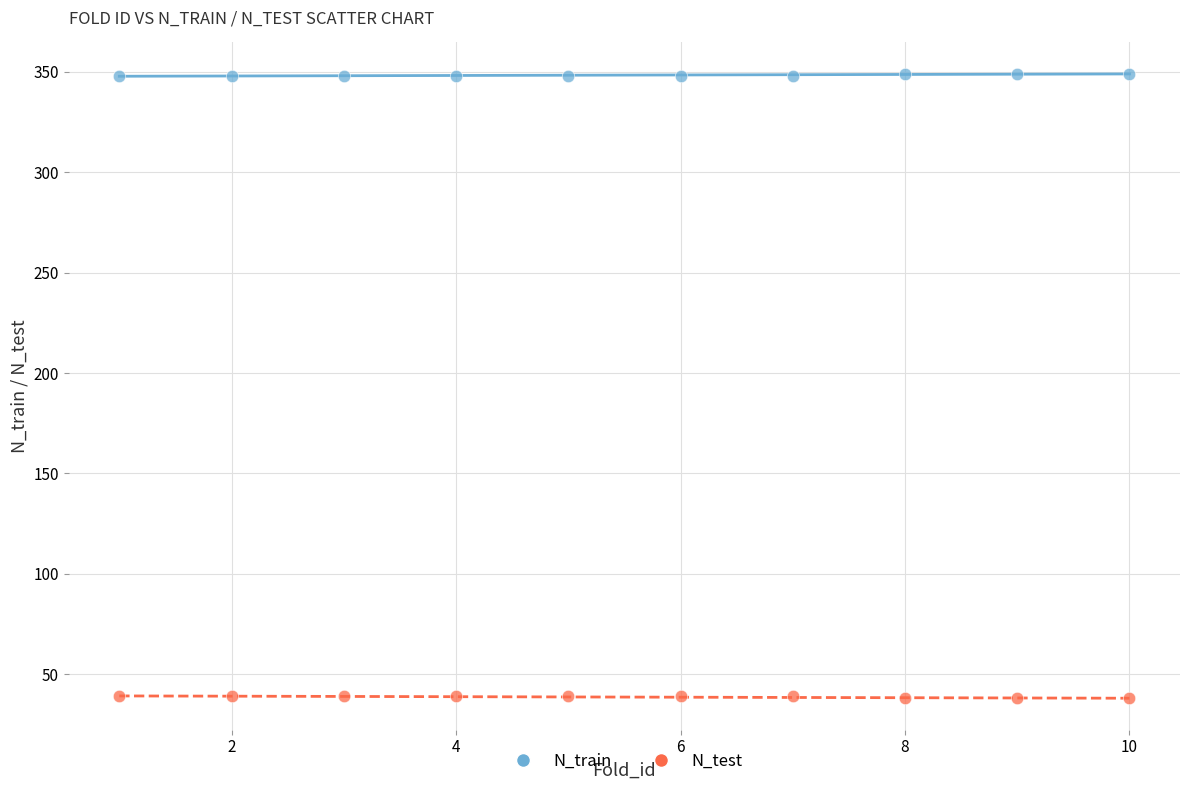

What are all the series names shown in the legend?

N_train, N_test